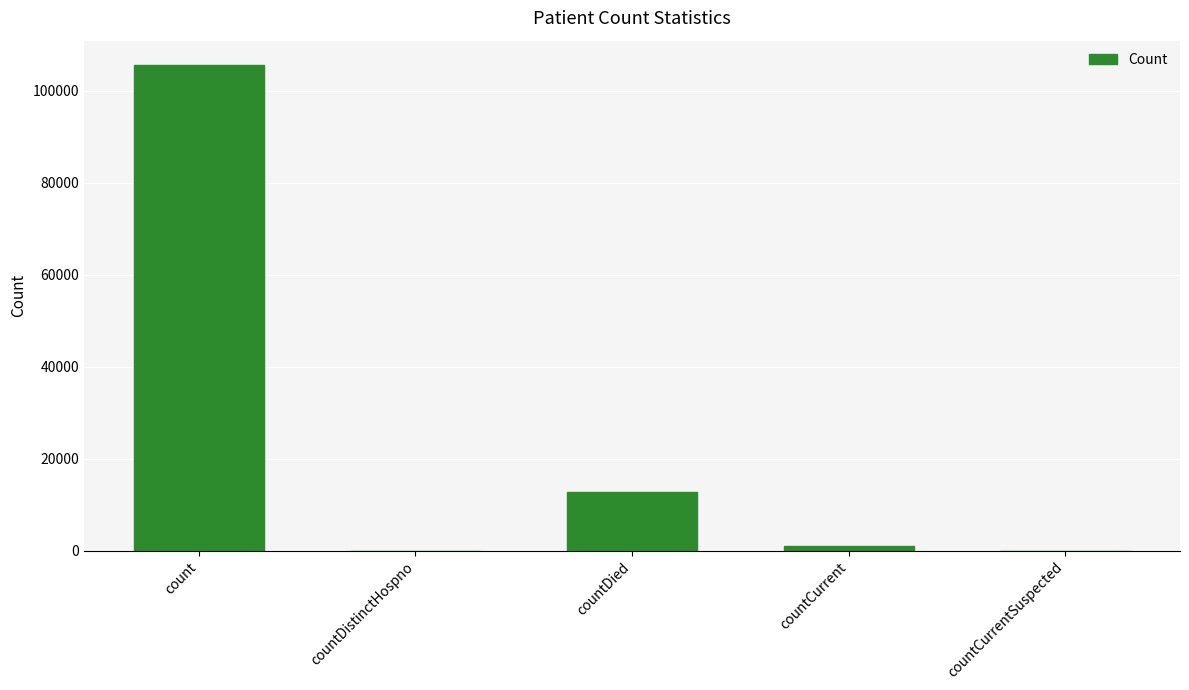

What is the change in value from count to countDied?

-92986